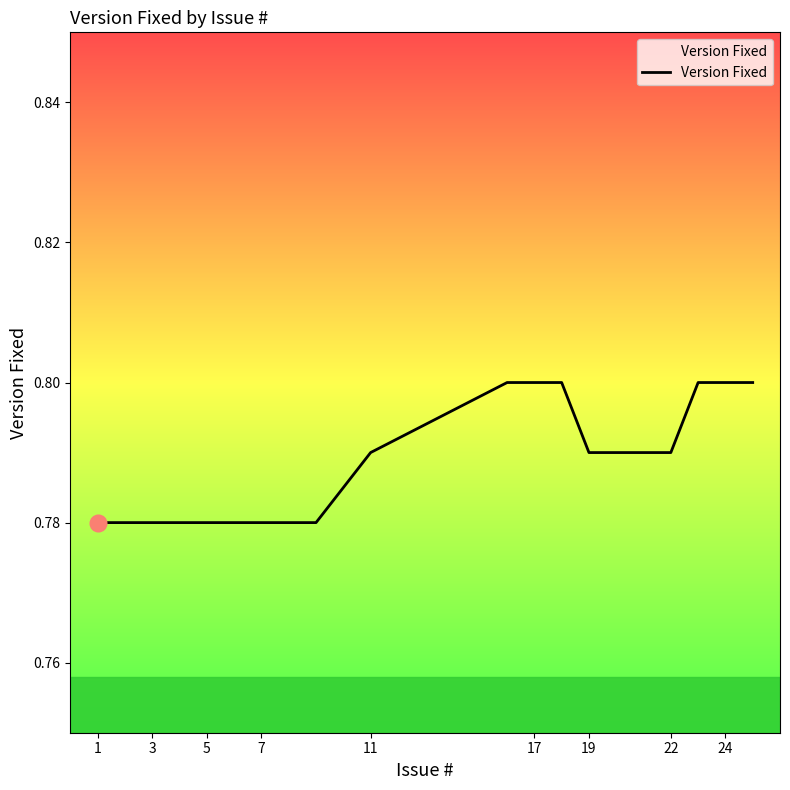

What is the average value?

0.8